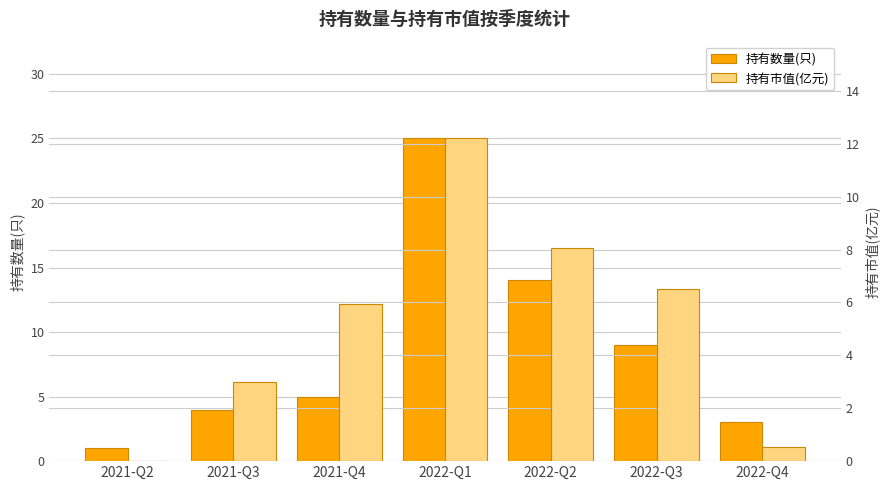

Count the number of data series in this chart.

2